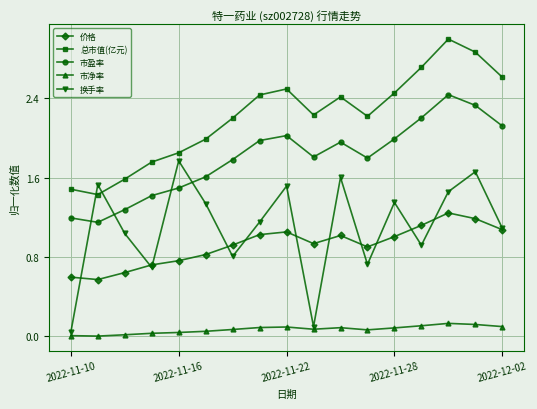

Which series has the widest spread of values?

换手率